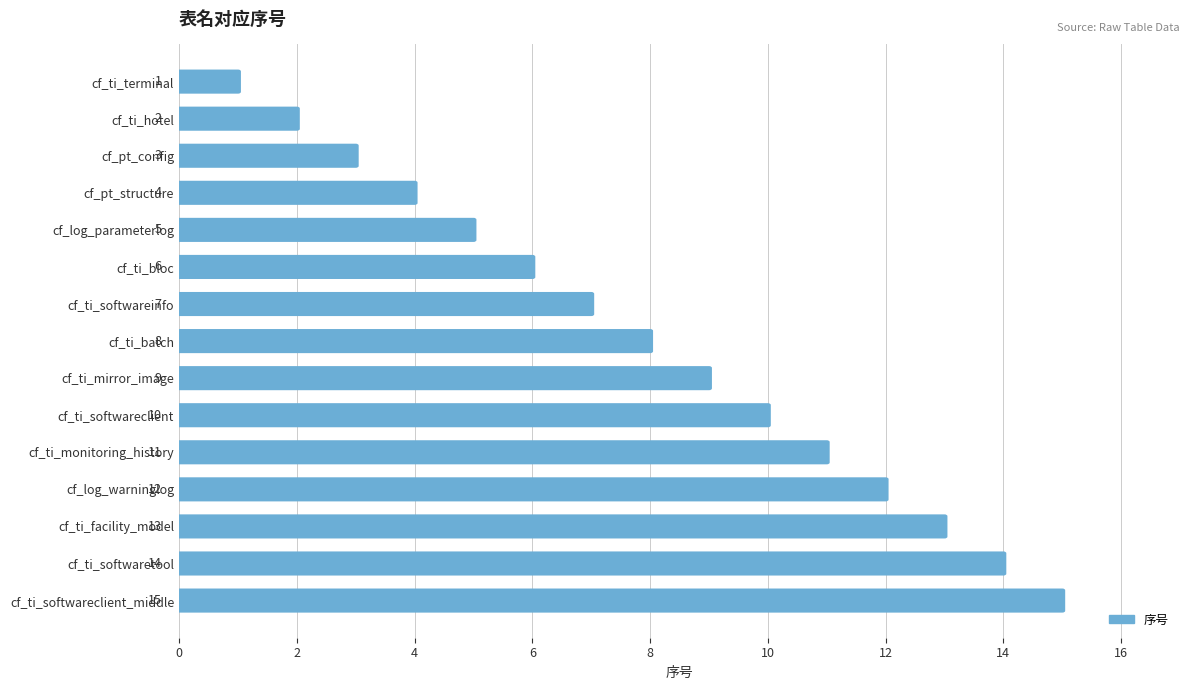

Count the number of data series in this chart.

1